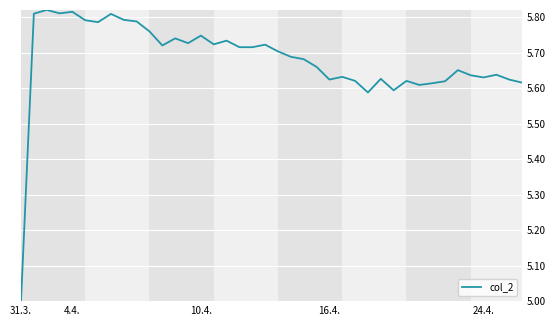

What is the minimum value shown in the chart?

5.0